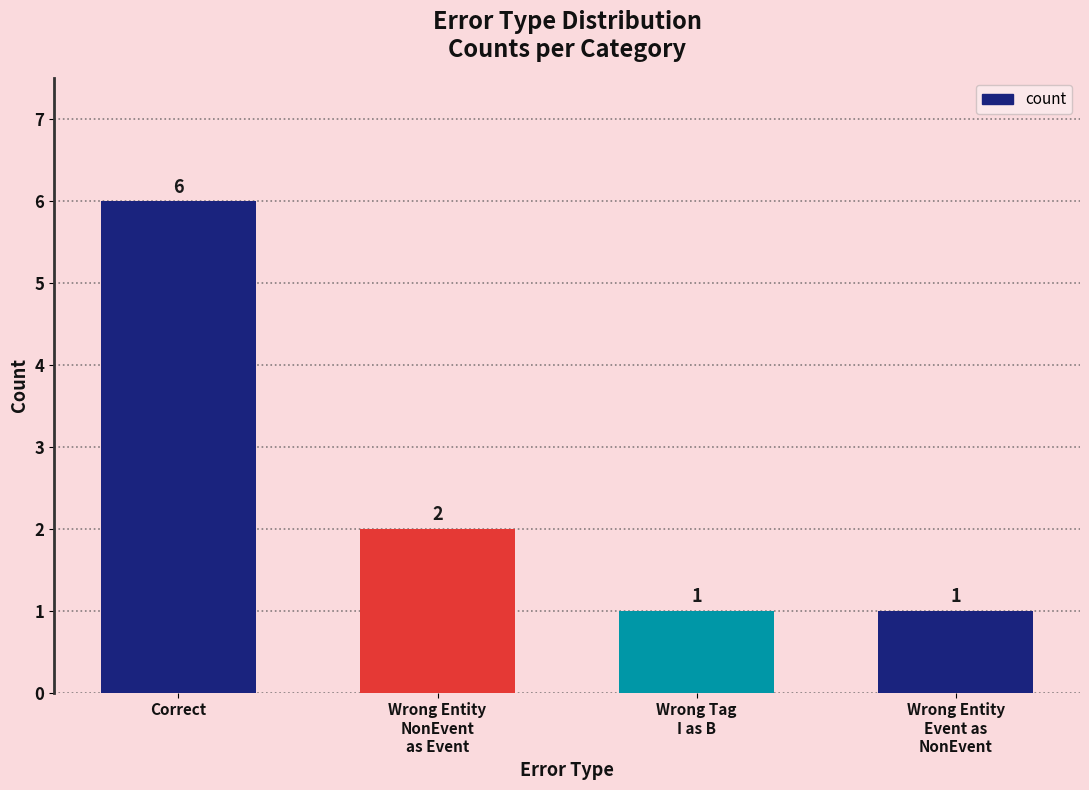

What is the change in value from Correct to Wrong Entity
NonEvent
as Event?

-4